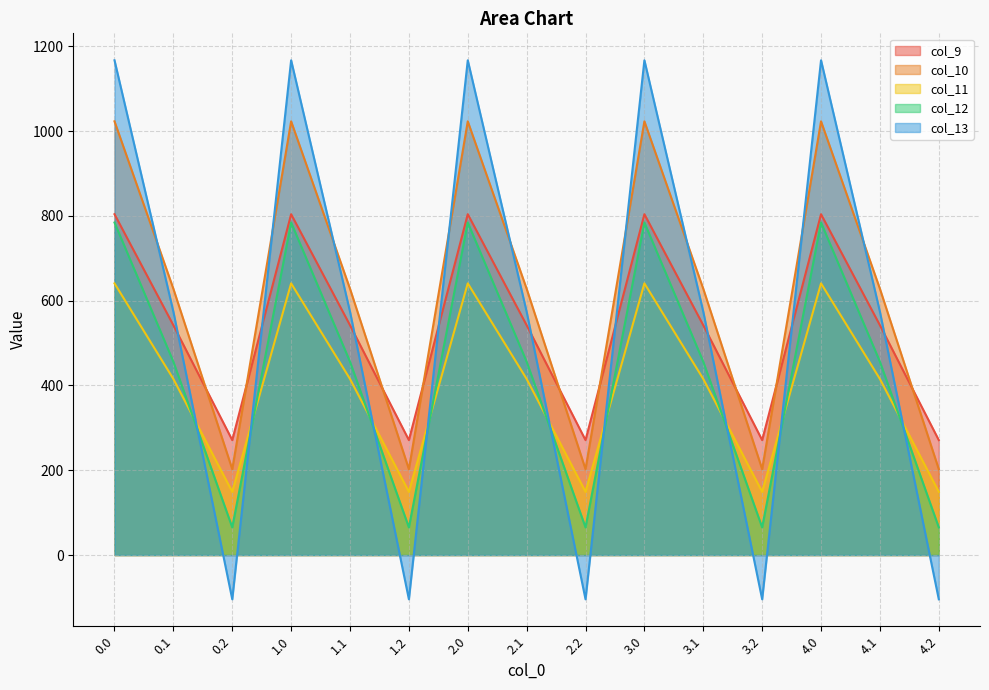

What is the difference between the highest and lowest values at 1.0?

526.2